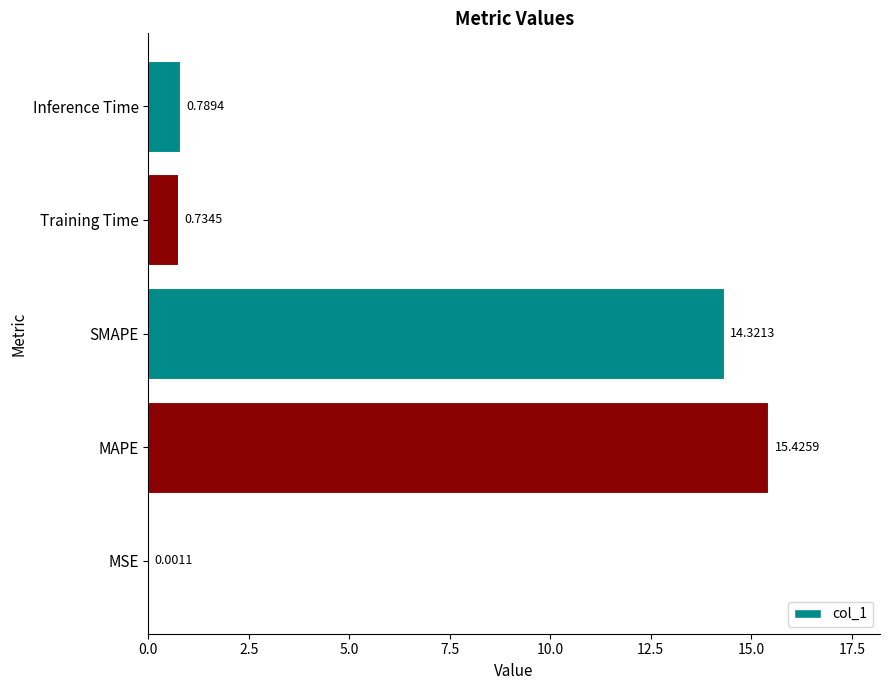

What is the maximum value shown in the chart?

15.4